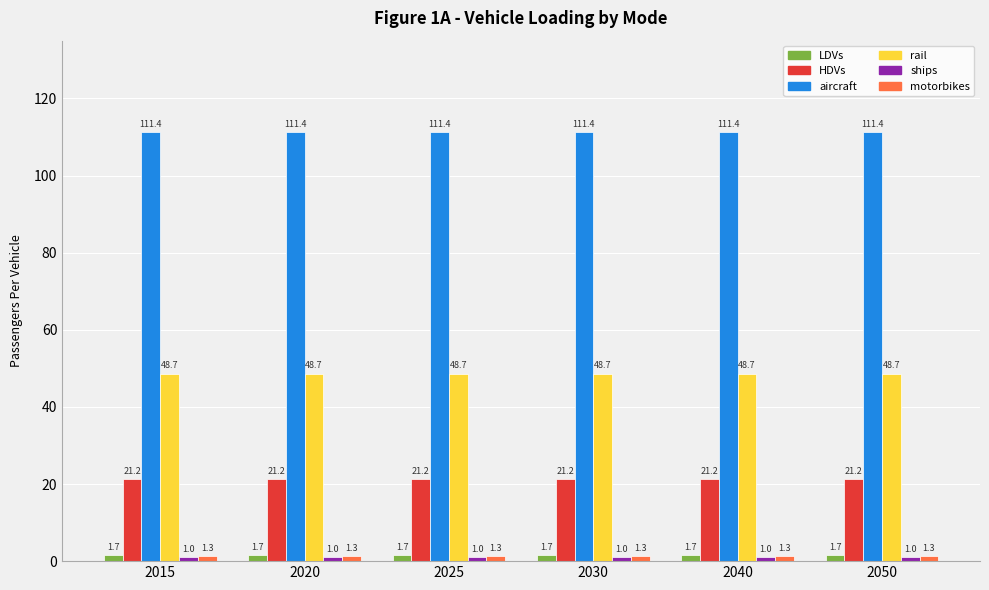

What is the difference between the highest and lowest values at 2015?

110.4